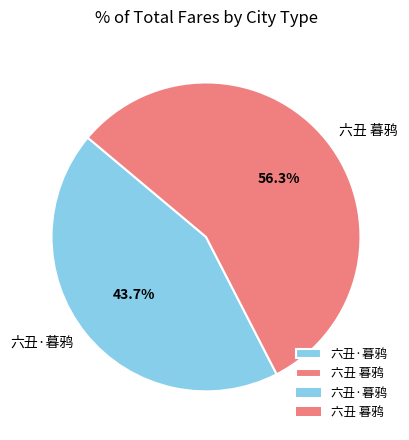

Between 六丑 暮鸦 and 六丑·暮鸦, which is larger?

六丑 暮鸦